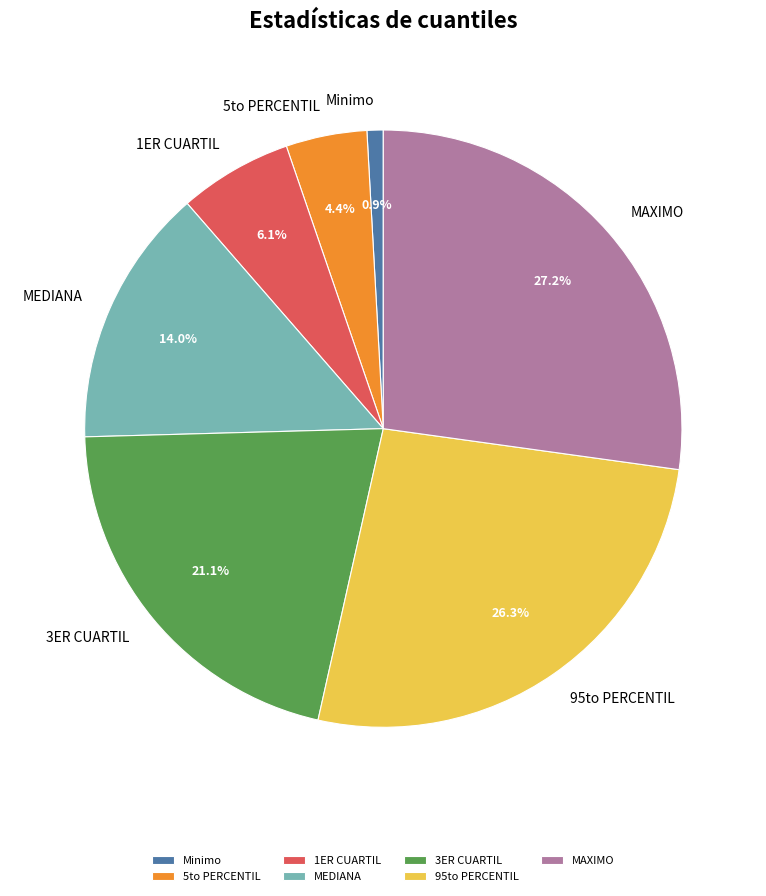

To the nearest percent, what percentage of the pie is Minimo?

1%